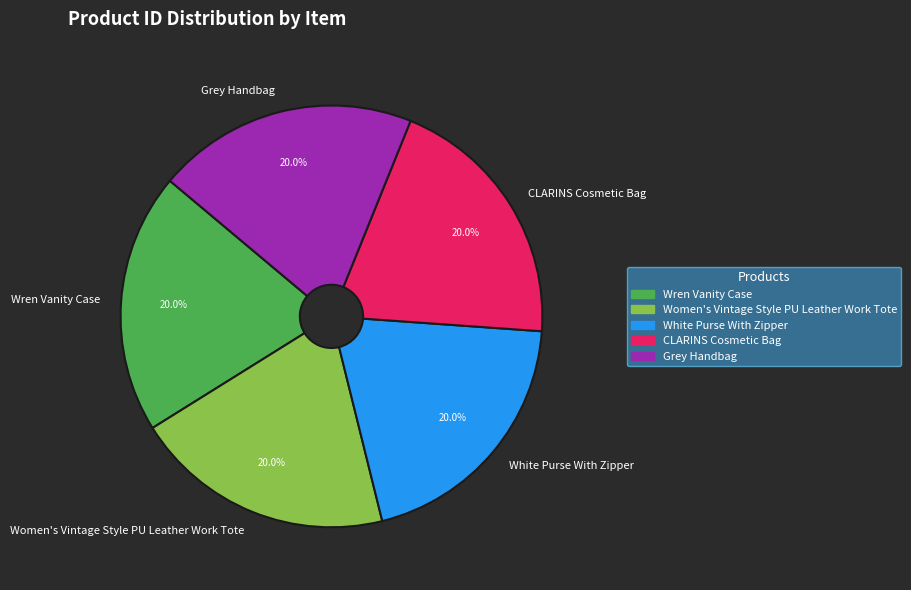

What percentage is the White Purse With Zipper slice, to the nearest percent?

20%